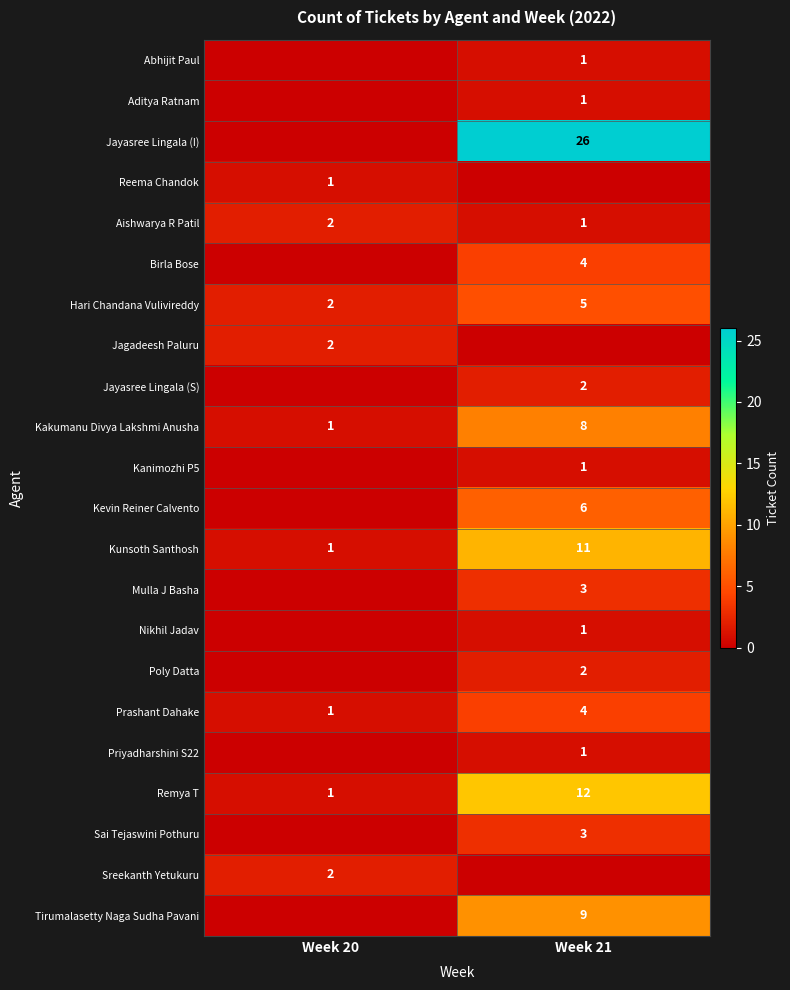

Which has a higher value, Week 21 or Week 20?

Week 21